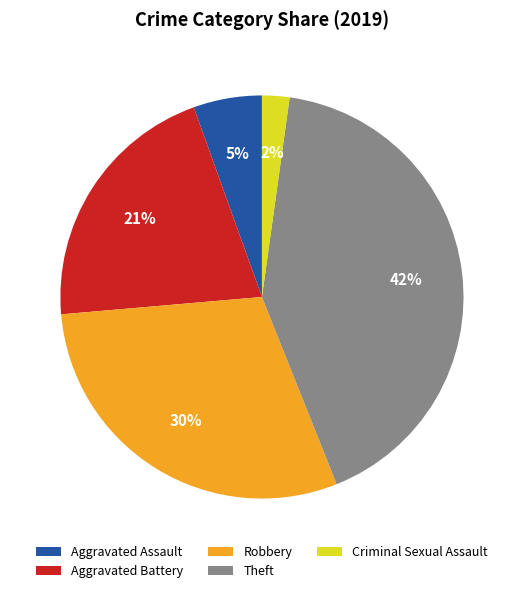

Which has a higher value, Criminal Sexual Assault or Aggravated Assault?

Aggravated Assault